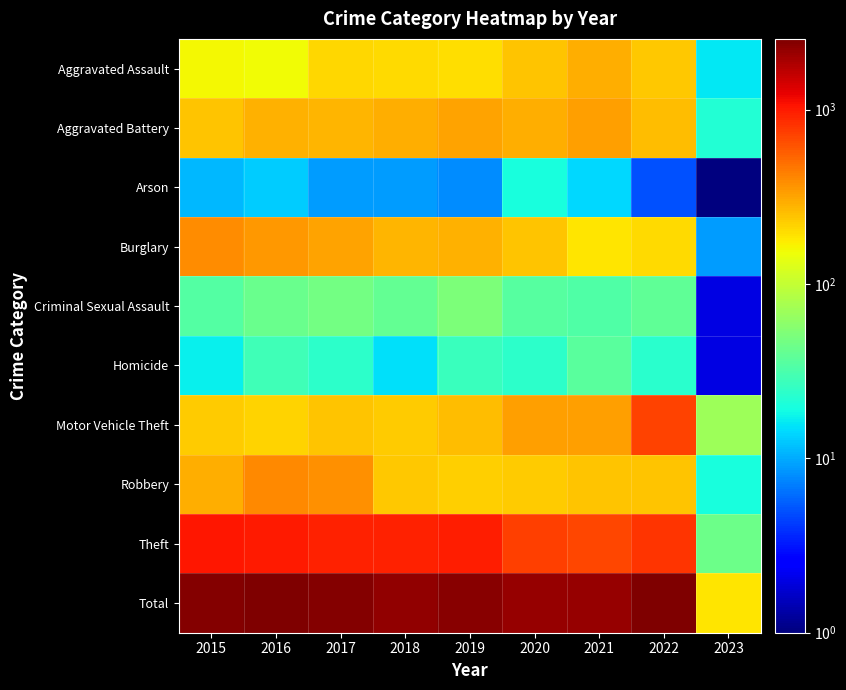

What is the smallest value displayed?

0.5